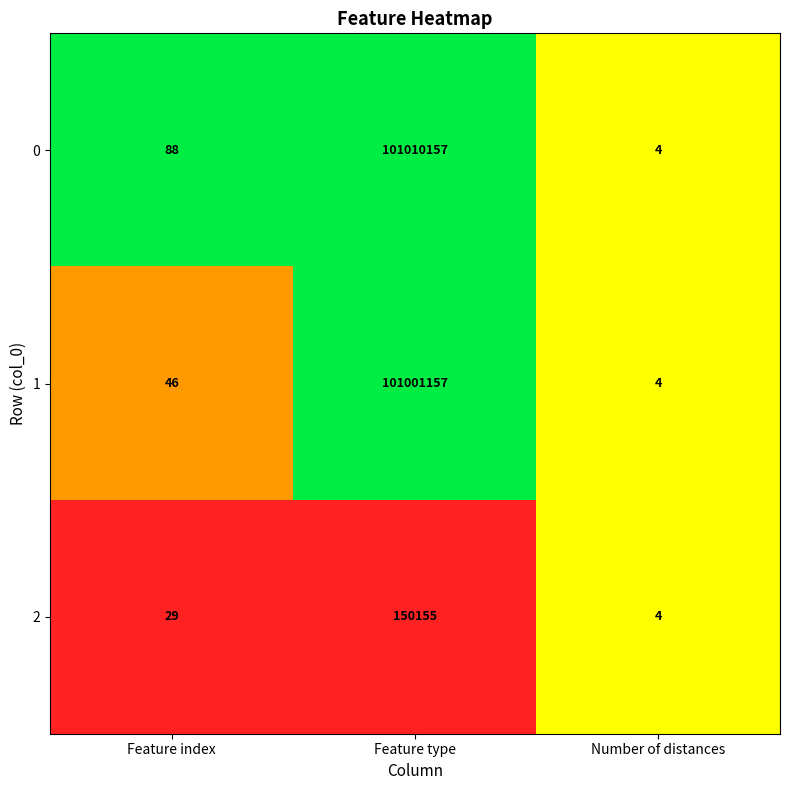

Read the 0 value at Feature type, to the nearest 50.

101010150